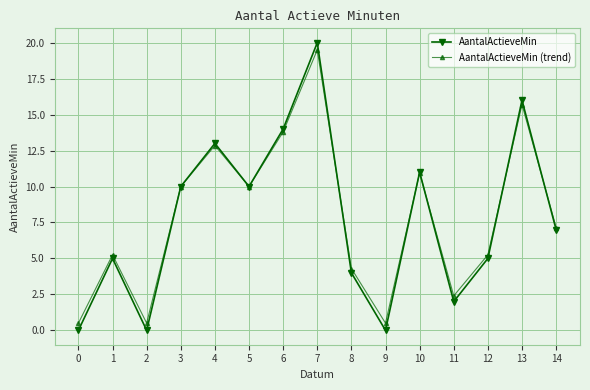

True or false: AantalActieveMin has a value of 12.0 at 14.

False